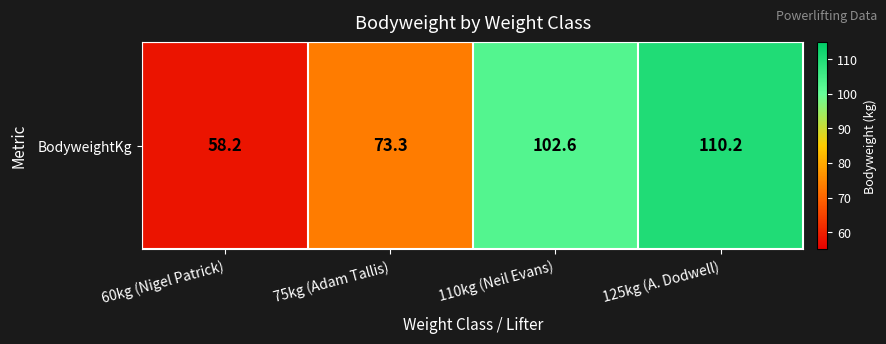

The chart shows a value of 58.2 at 60kg (Nigel Patrick). True or false?

True